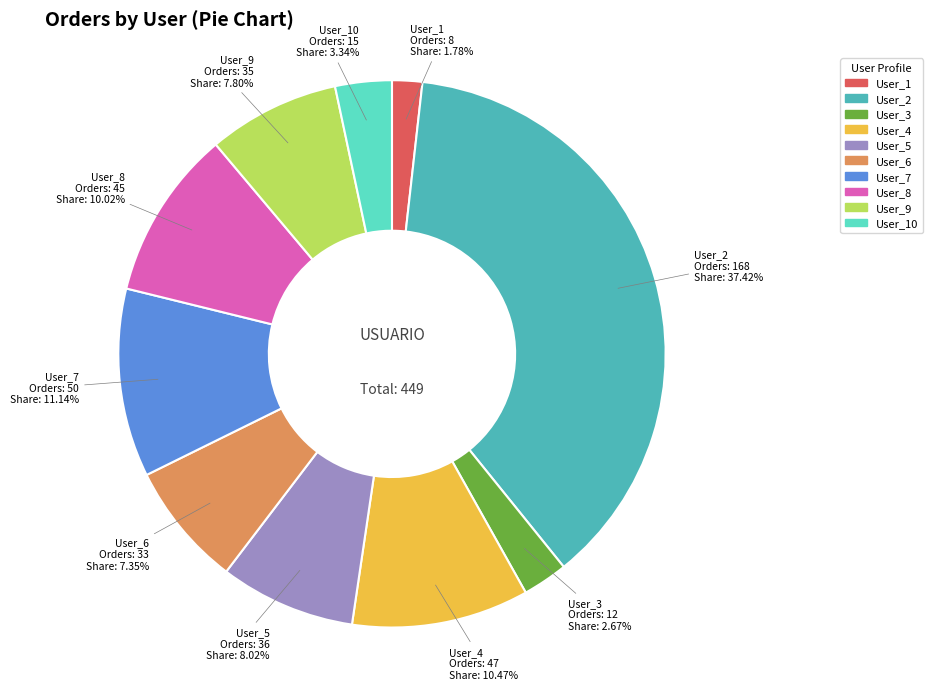

Is the sum of User_10 and User_1 greater than half?

No